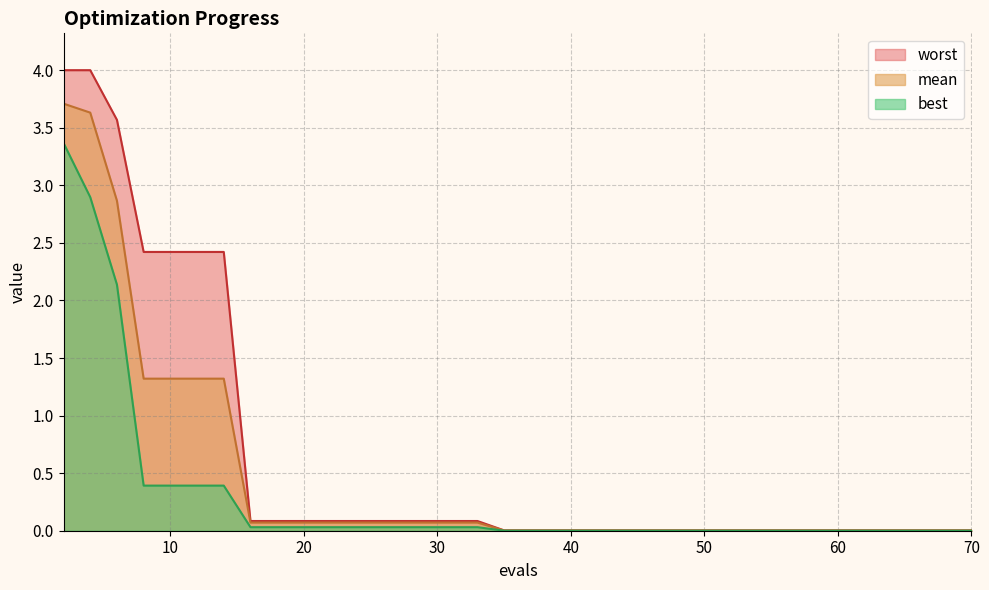

True or false: worst has more than 1 interior local peaks.

False